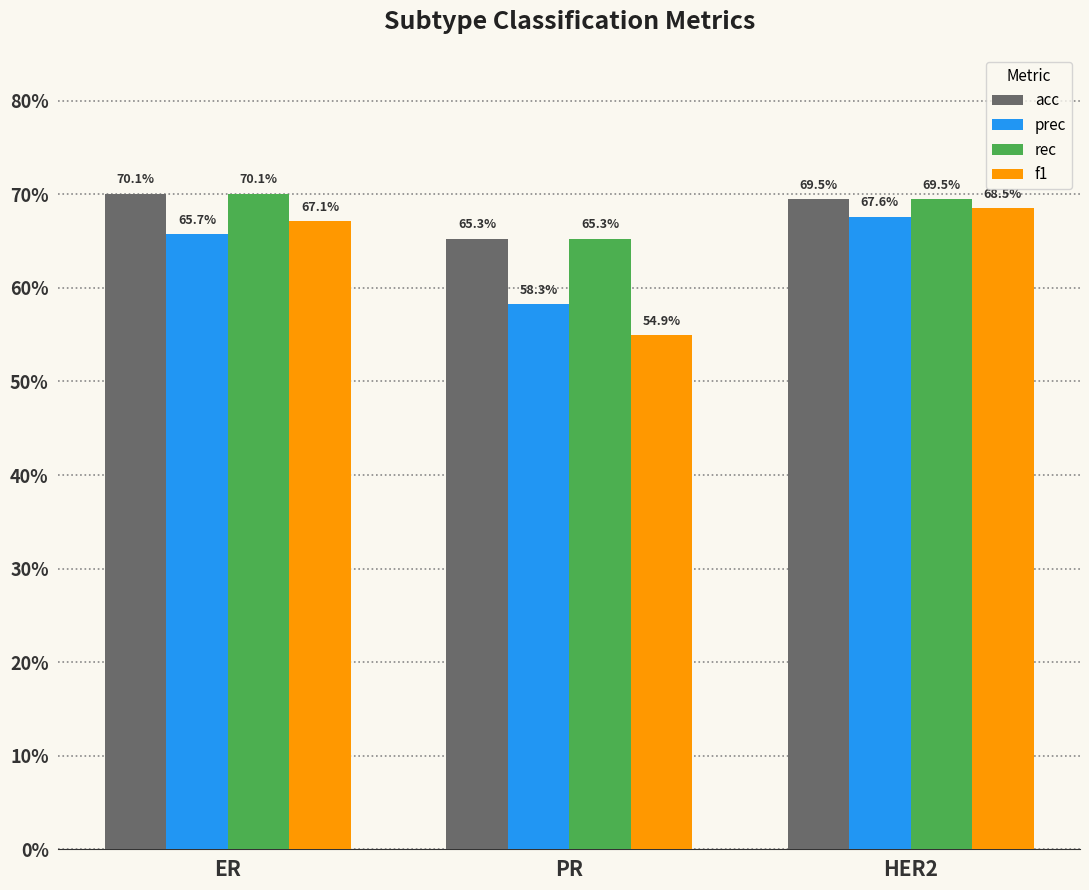

Between ER and HER2, which series saw the biggest shift?

prec